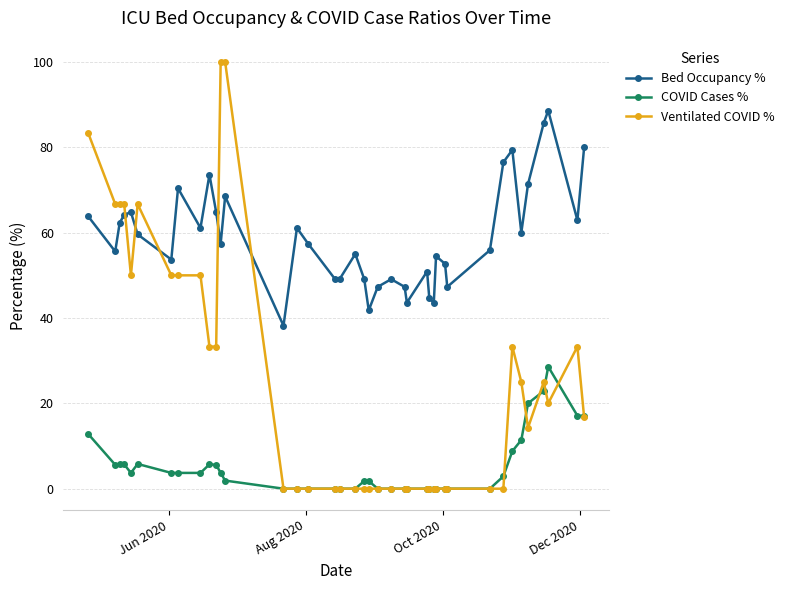

What is the value of the Bed Occupancy % point at the 19th from the left?

55.0